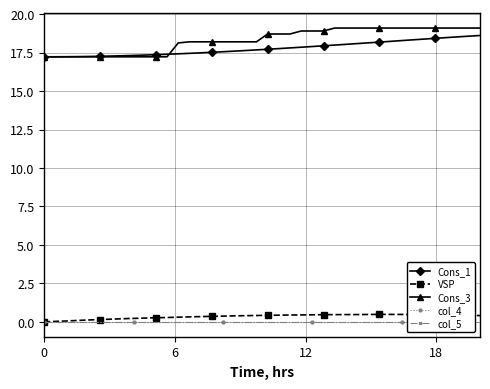

How many lines are shown in the chart?

5